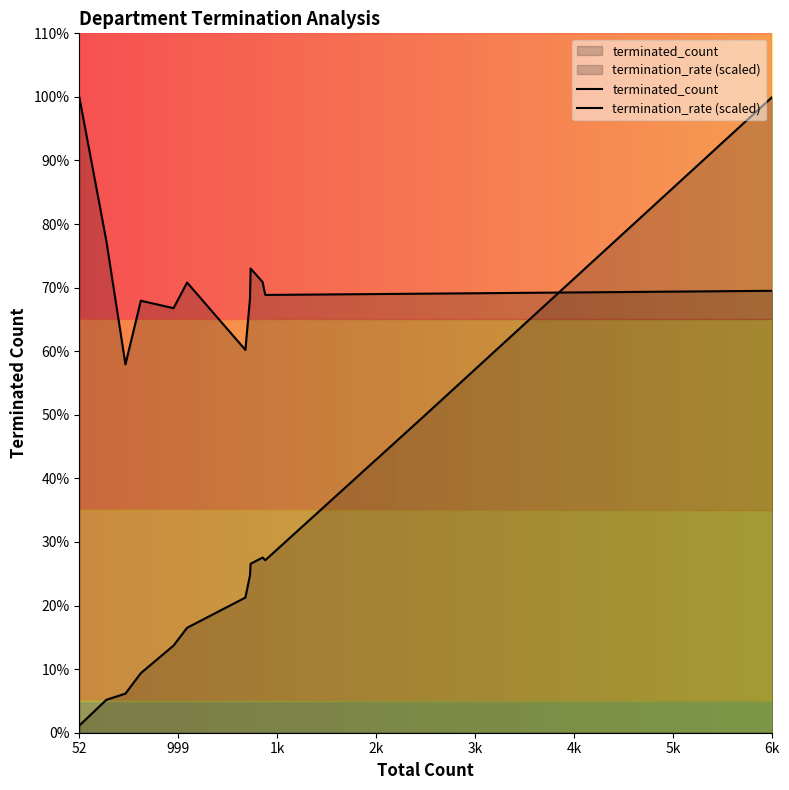

What is the difference between the maximum and minimum values in the termination_rate (scaled) series?

300.8